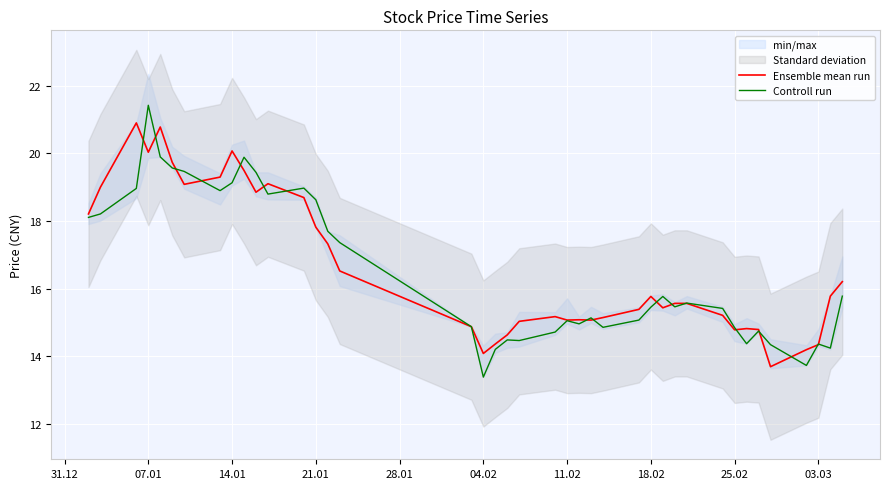

True or false: Controll run has more than 1 points higher than both neighbors.

True